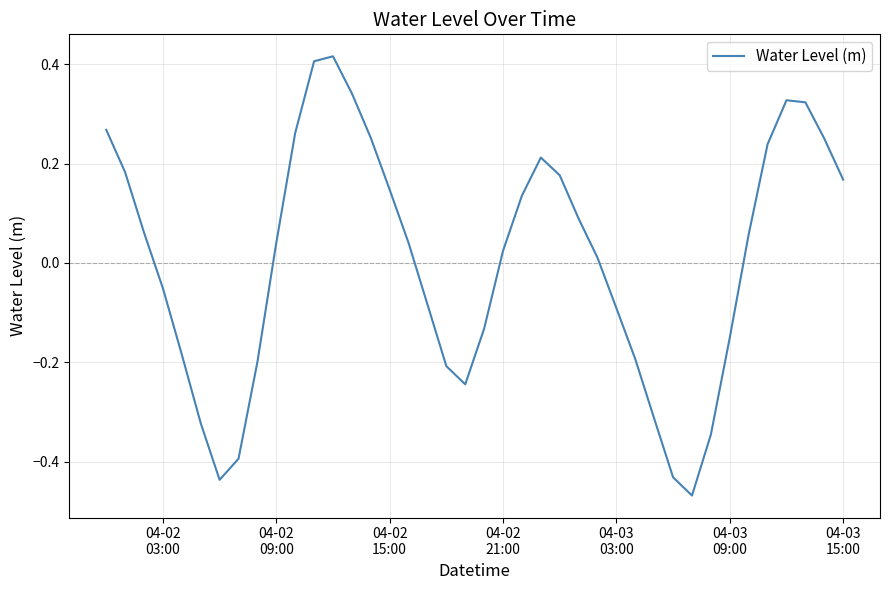

What is the difference between the maximum and minimum values?

0.9